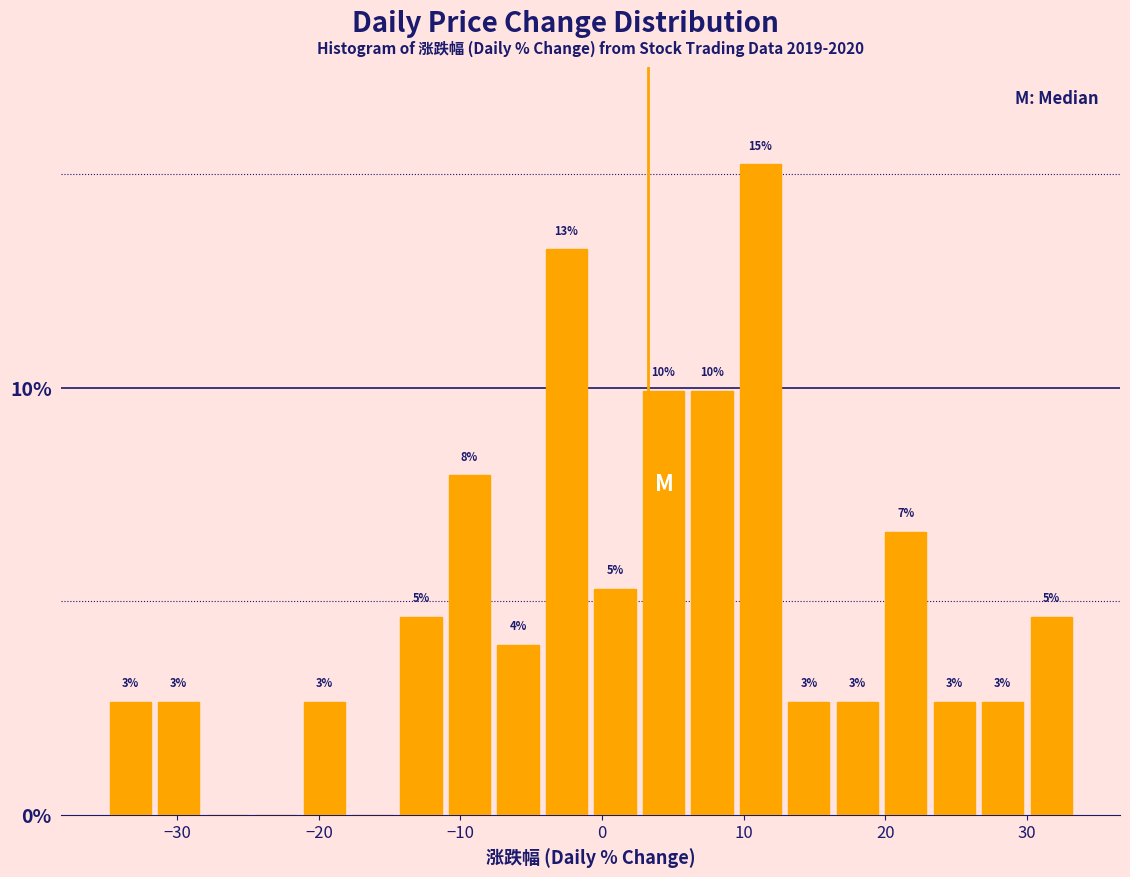

Around what value on the x-axis is the tallest bar? Give the approximate position of its centre, as read against the axis.

11